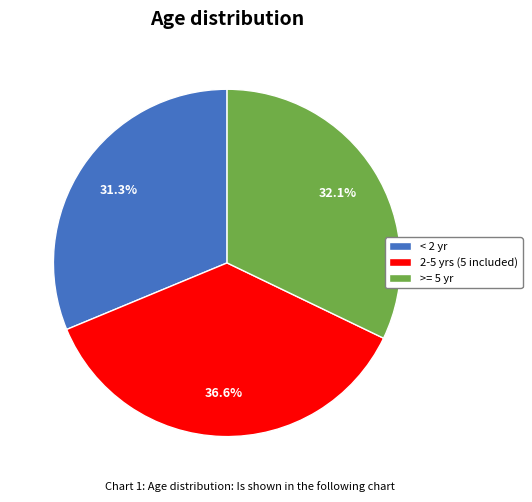

Which category has the smallest portion of the pie?

< 2 yr